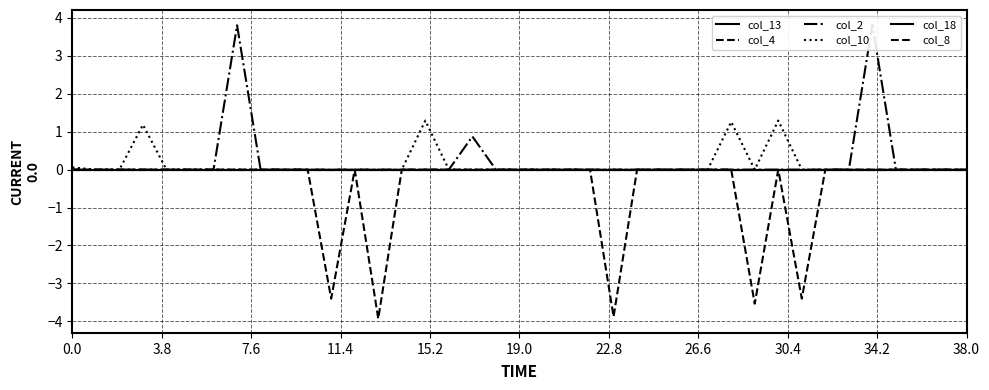

True or false: col_10 and col_4 cross at least once.

False